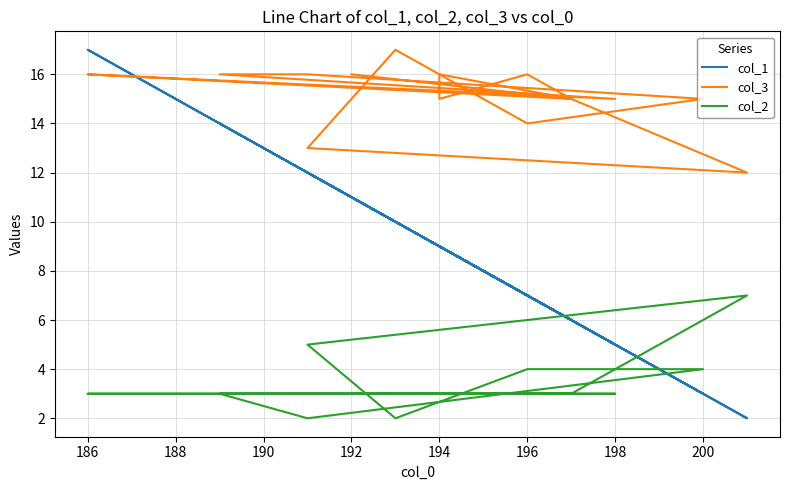

Is it true that col_3 equals 25 at 196?

False